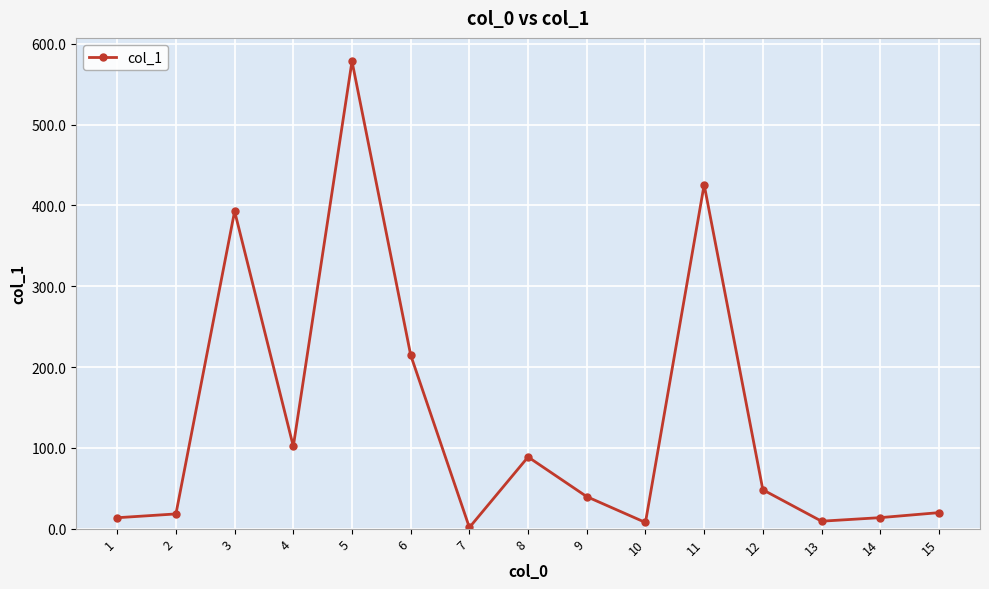

Does the chart have visible grid lines?

Yes